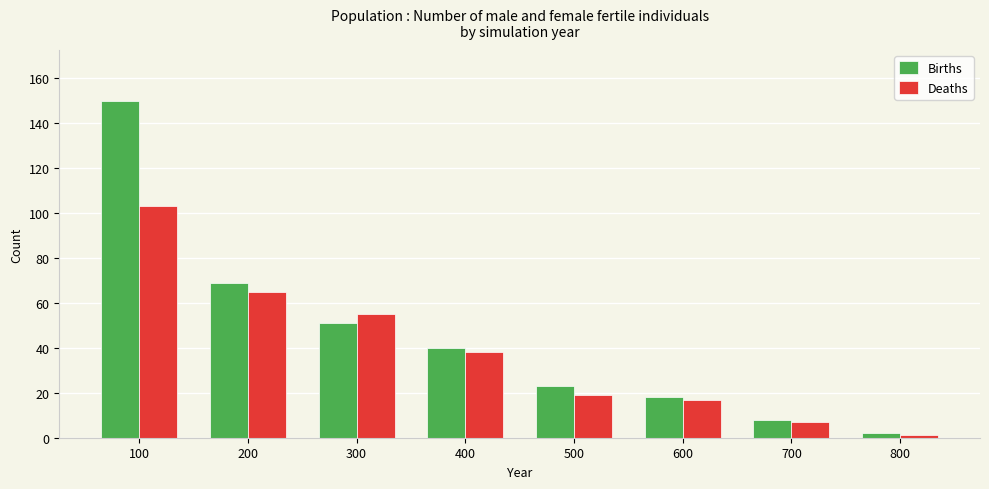

Where does the Deaths series first go above 38?

100